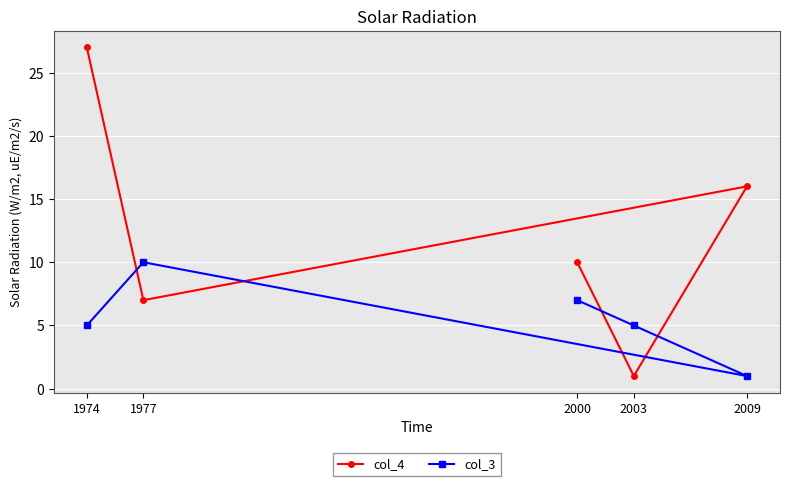

Rank the series at 1977 from lowest to highest value.

col_4, col_3